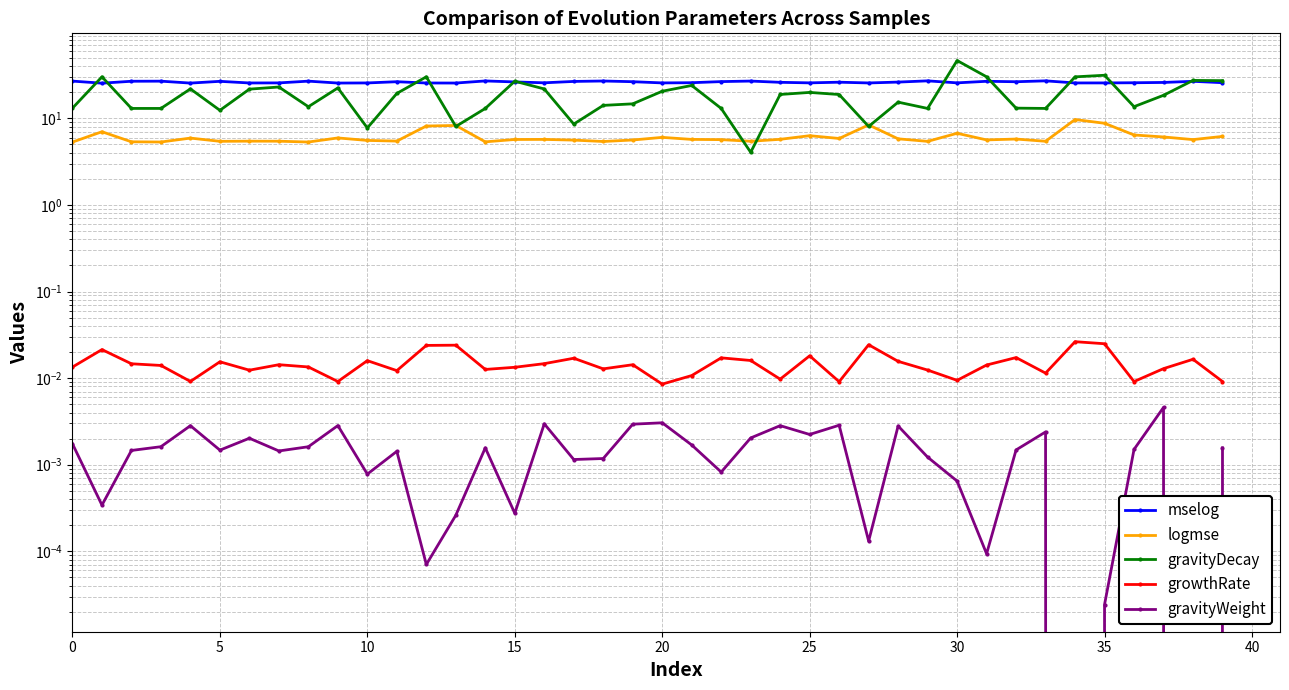

Which series has the widest spread of values?

gravityDecay